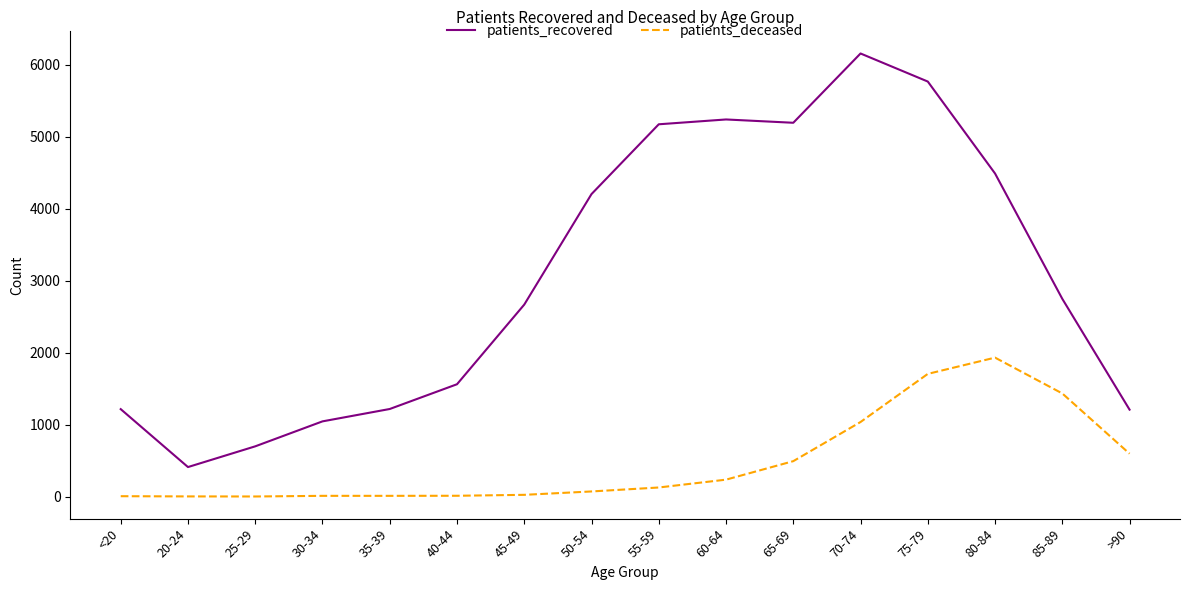

What is the sum of the patients_recovered values at 35-39 and 30-34?

2264